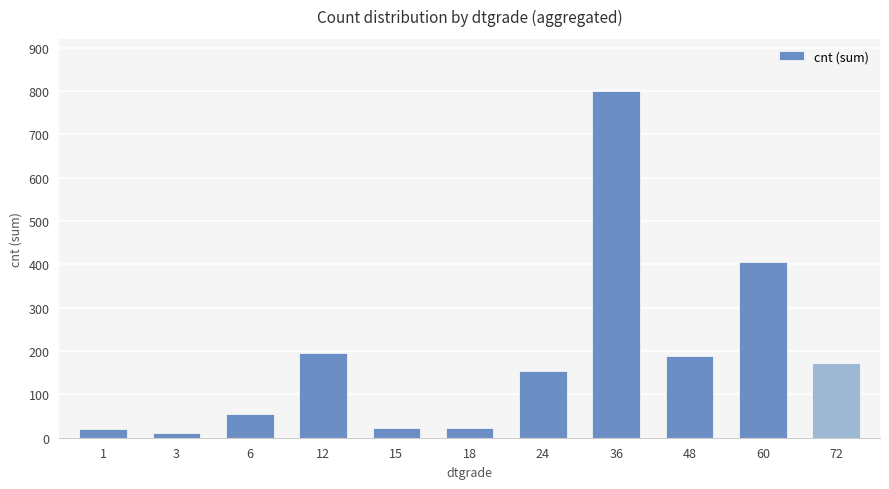

What is the value of the 1st bar from the left?

21